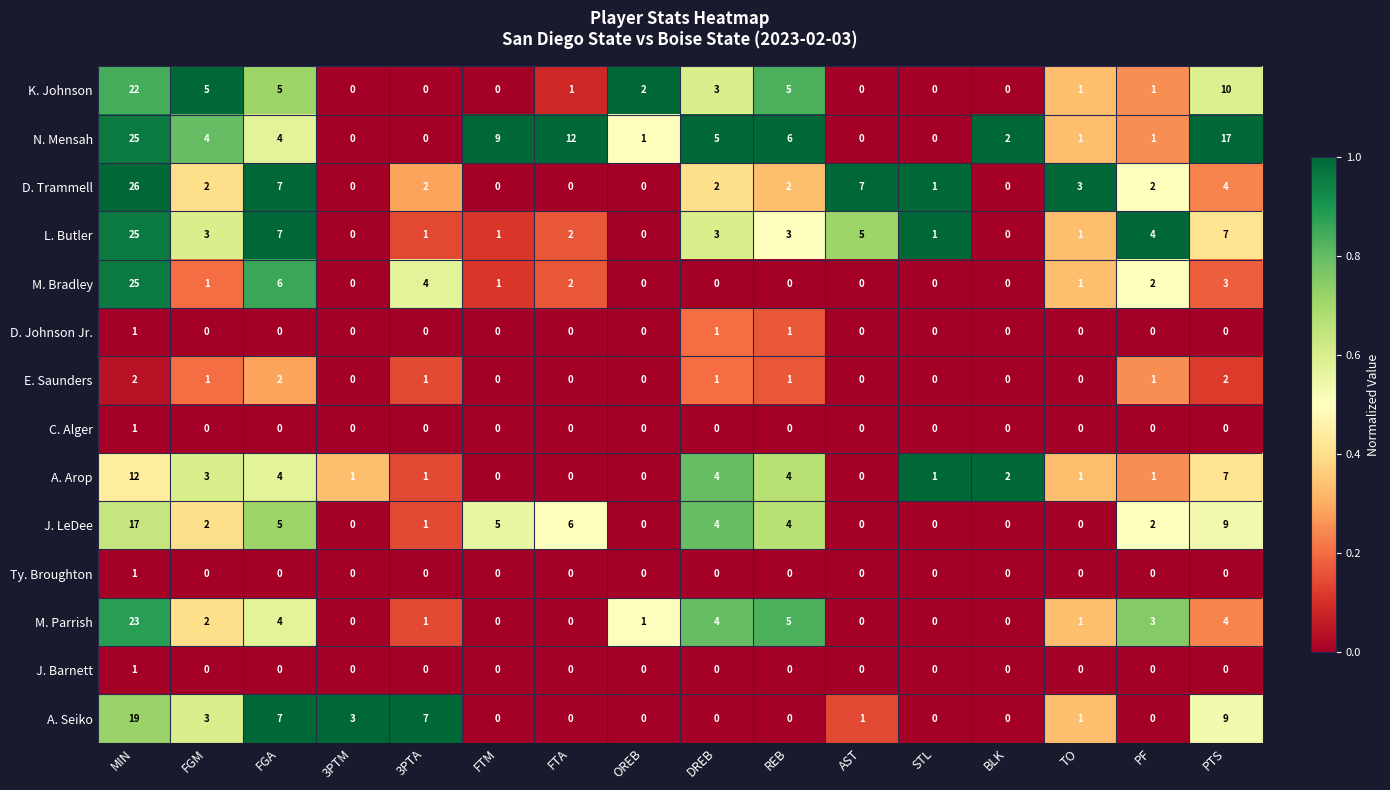

Which series has the largest total across all categories?

N. Mensah